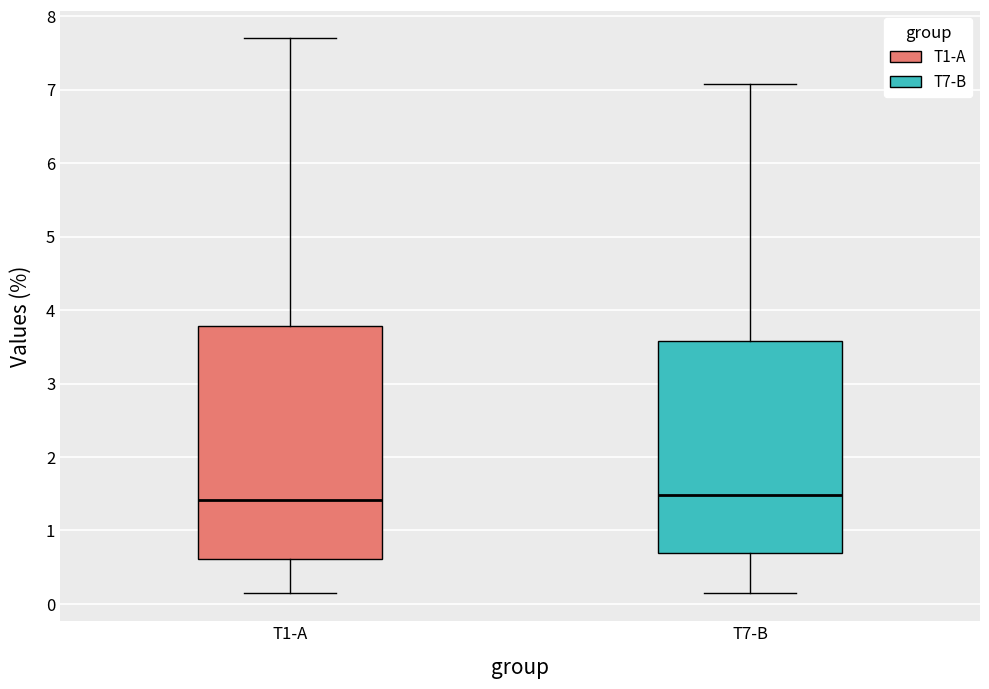

Reading left to right, transcribe this box plot: for each box, give where its median line is, the range the box spans, and where its two whiskers end, as read against the y-axis. The values are not printed on the chart, so give them approximately, as read against the axis.

T1-A: median 1.4, box 0.6 to 3.8, whiskers 0.1 to 7.7
T7-B: median 1.5, box 0.7 to 3.6, whiskers 0.1 to 7.1